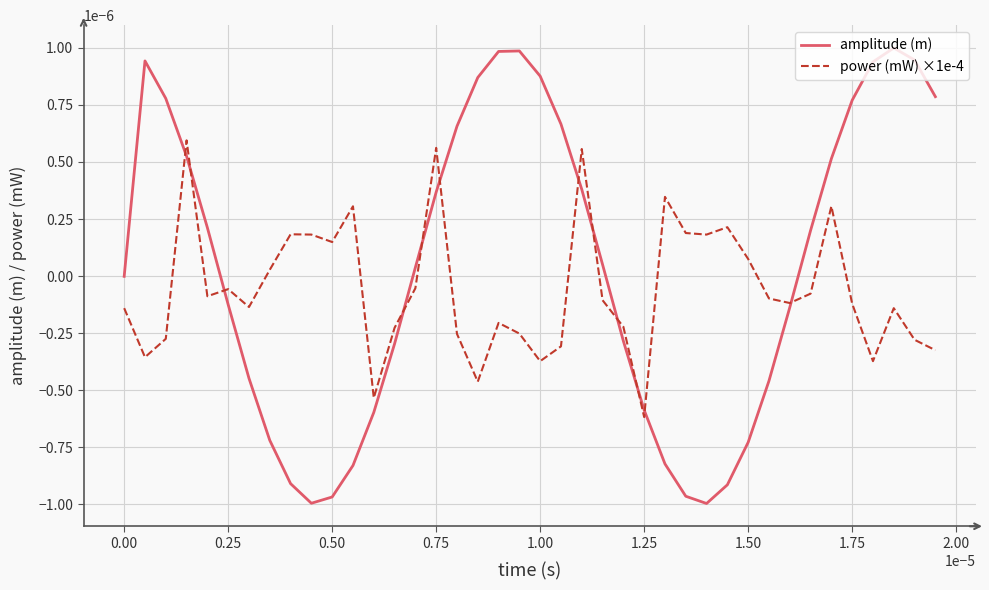

In power (mW) ×1e-4, how many points are higher than both neighbors (excluding endpoints)?

11